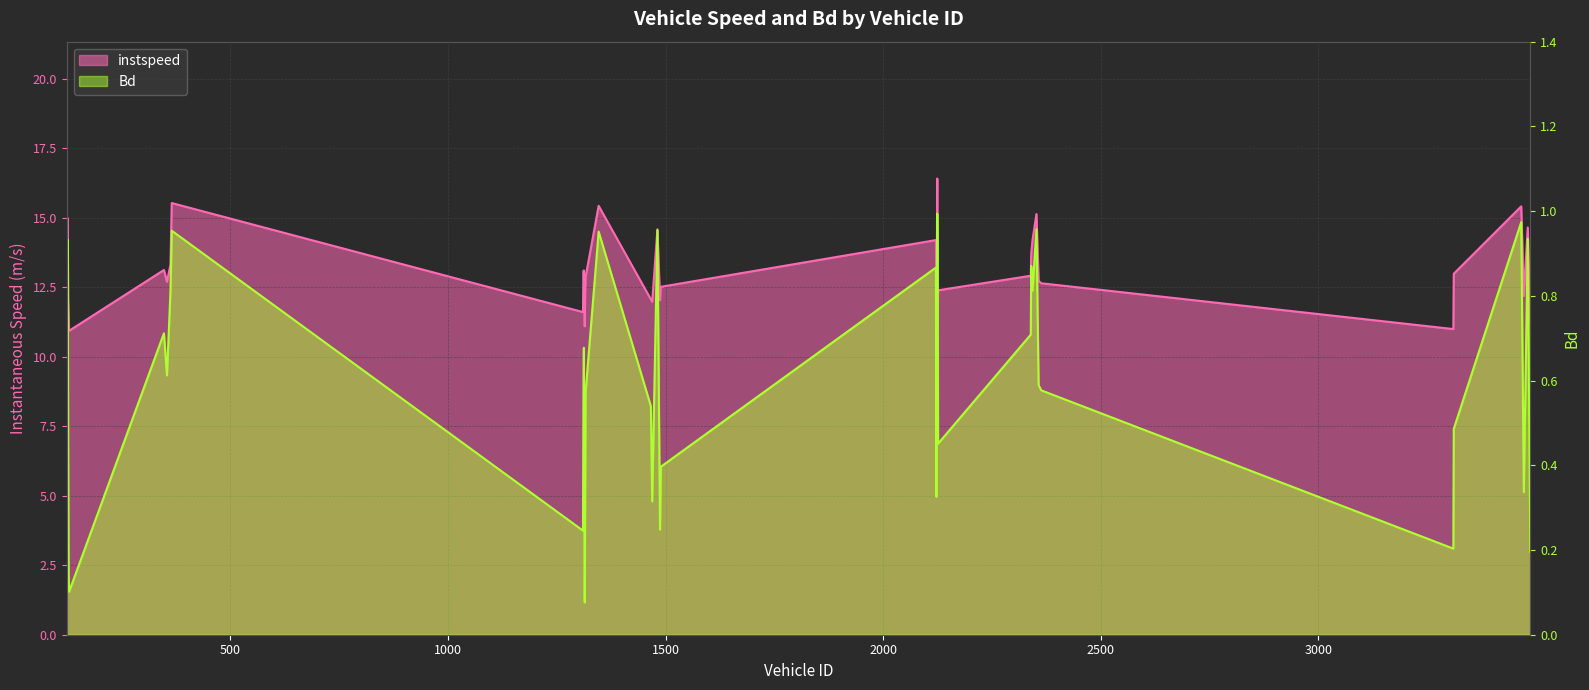

What is the difference between the Bd values at 2339.0 and 3472.0?

0.4